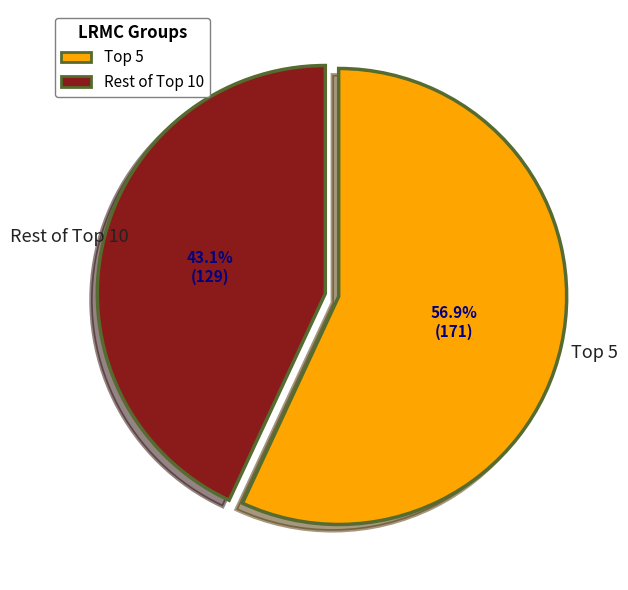

How many segments does this pie chart have?

2